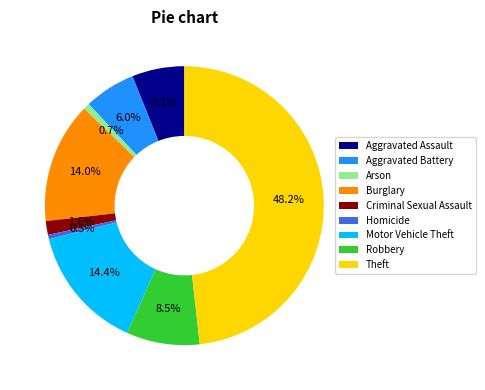

Which category has the biggest portion of the pie?

Theft